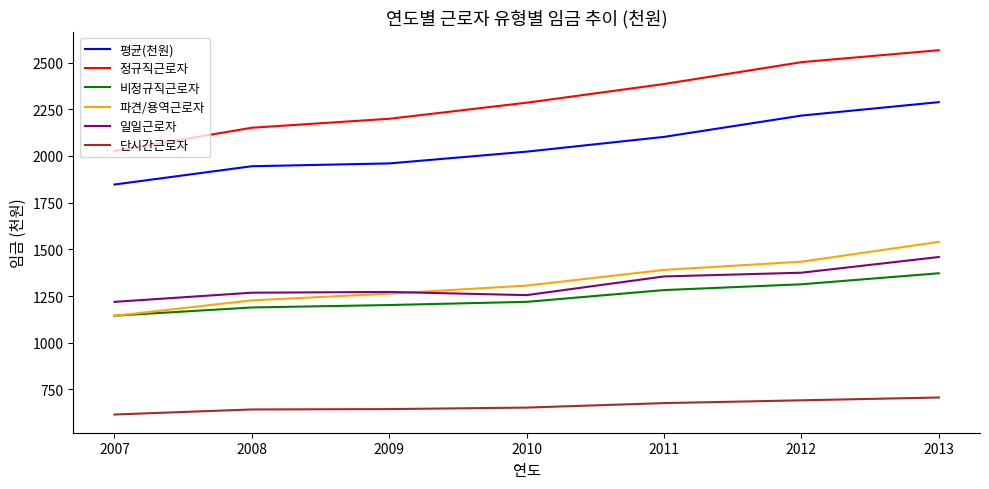

True or false: 단시간근로자 and 일일근로자 intersect in this chart.

False